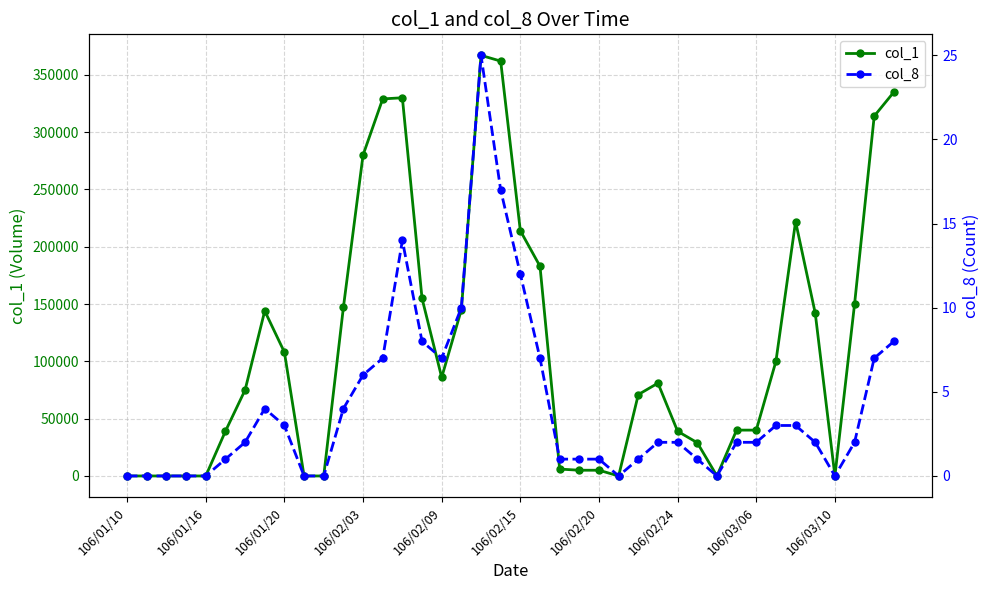

What is the difference between the second highest and second lowest values in the col_1 series?

362000